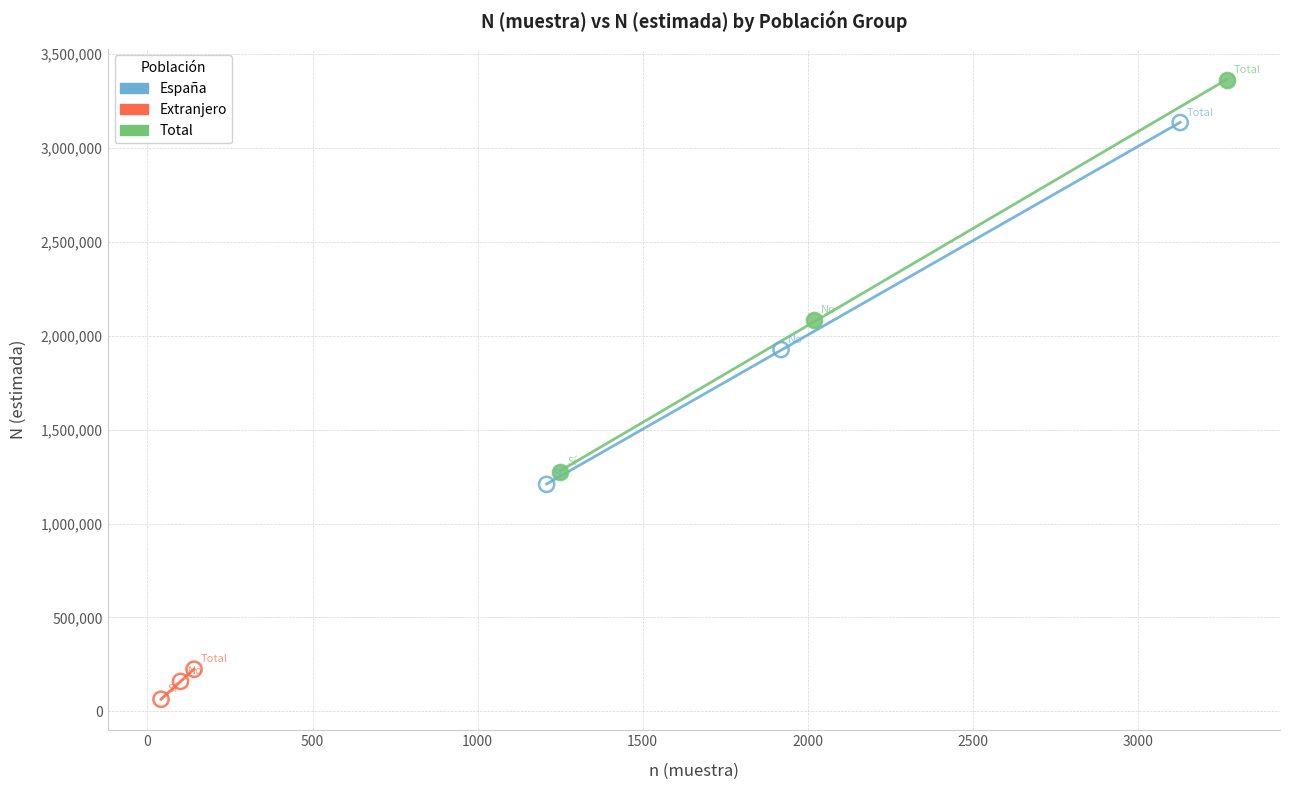

Which series contains the lowest Y value?

Extranjero